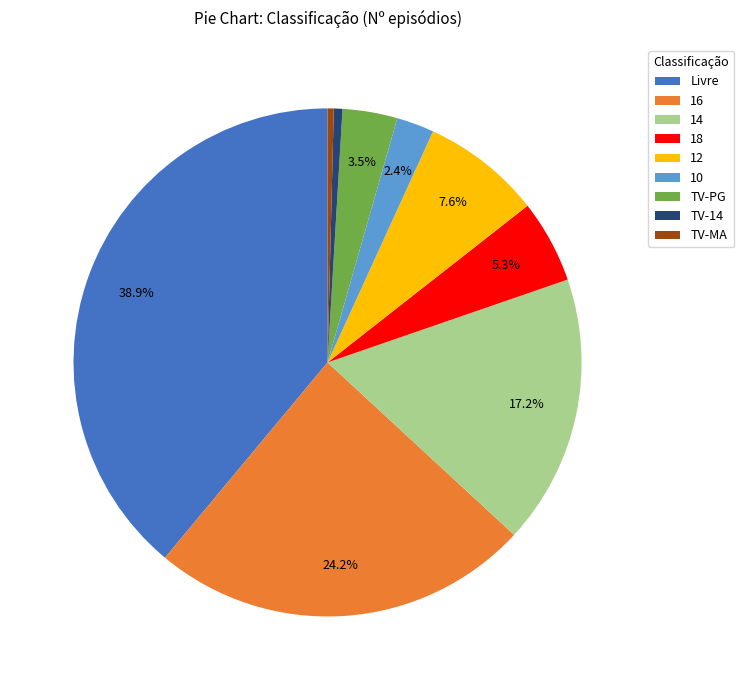

To the nearest percent, what portion does 14 represent?

17%